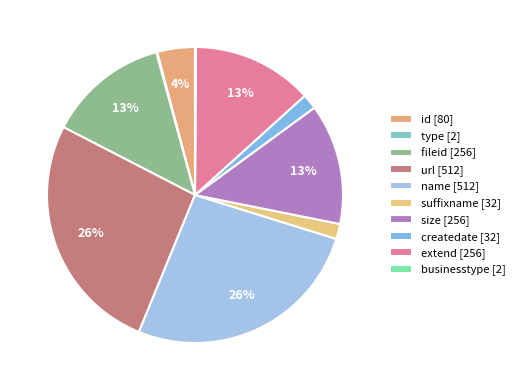

To the nearest percent, what is the difference between the suffixname and url slice percentages?

25%